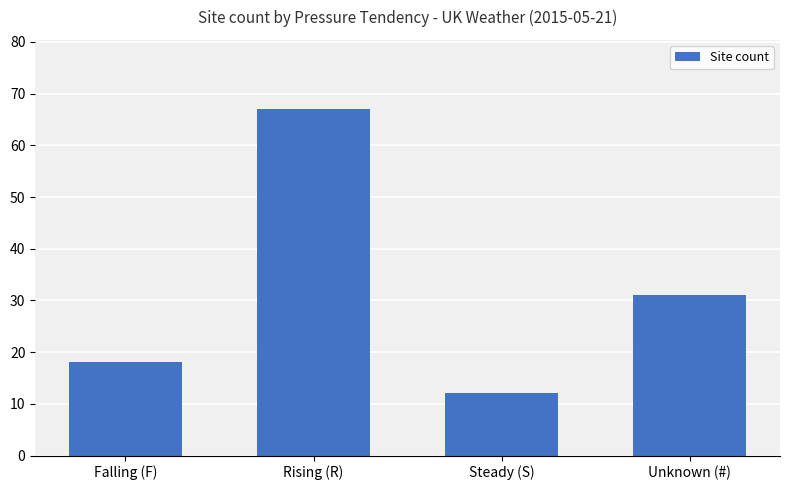

How many values are between 18 and 67?

3